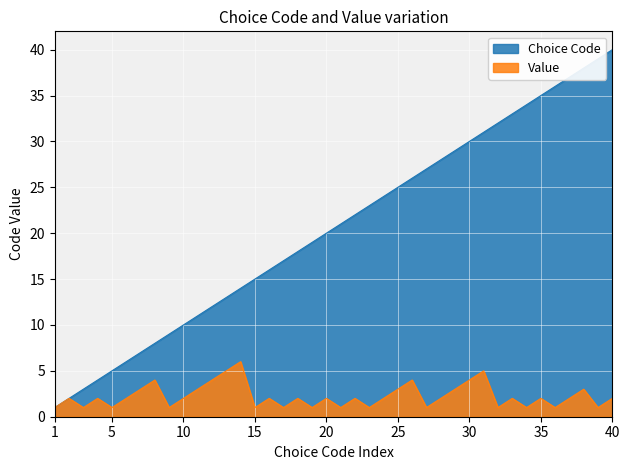

What are all the series names shown in the legend?

Choice Code, Value